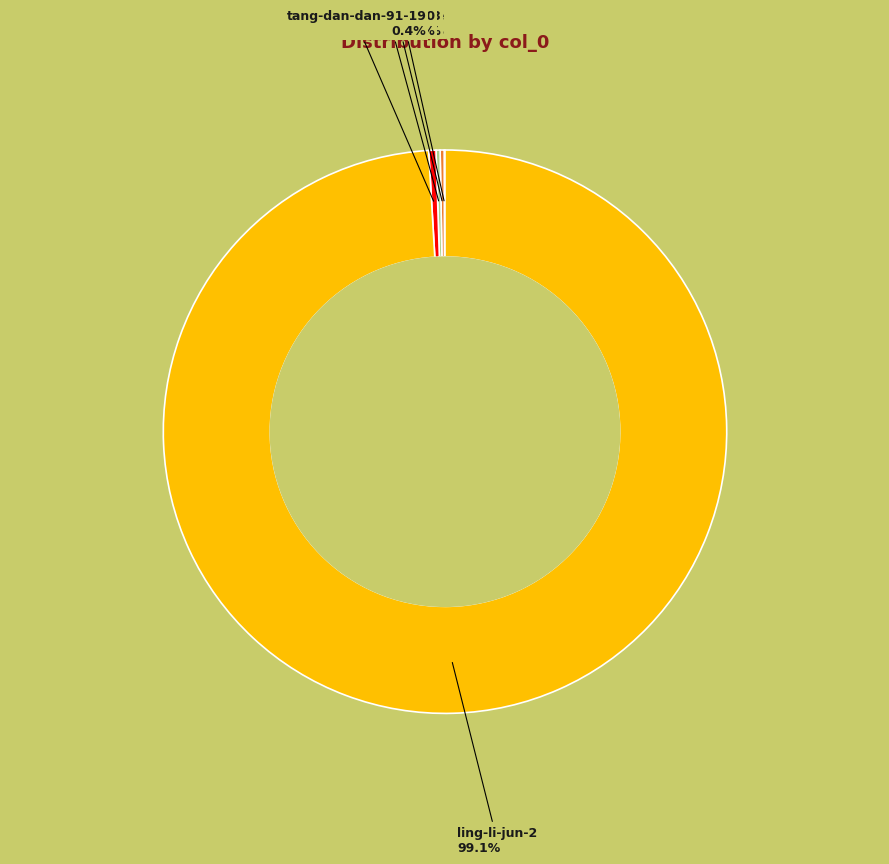

Is there any slice that represents more than half of the pie?

Yes